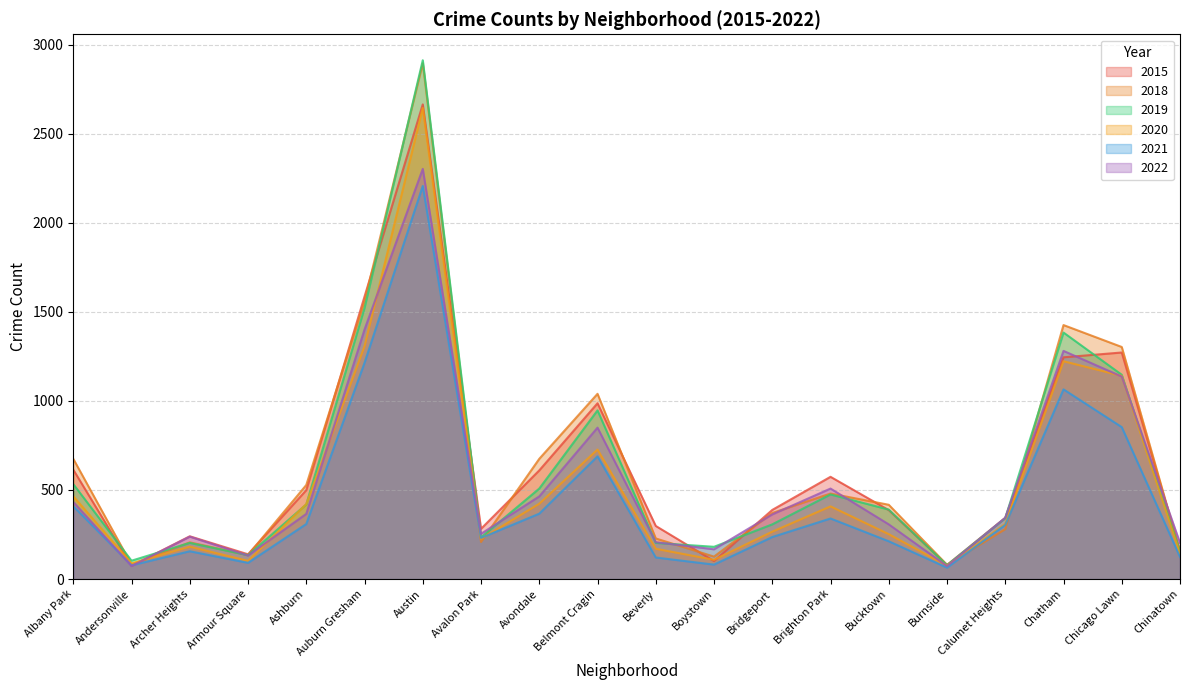

How many interior local peaks does the 2022 series have?

5